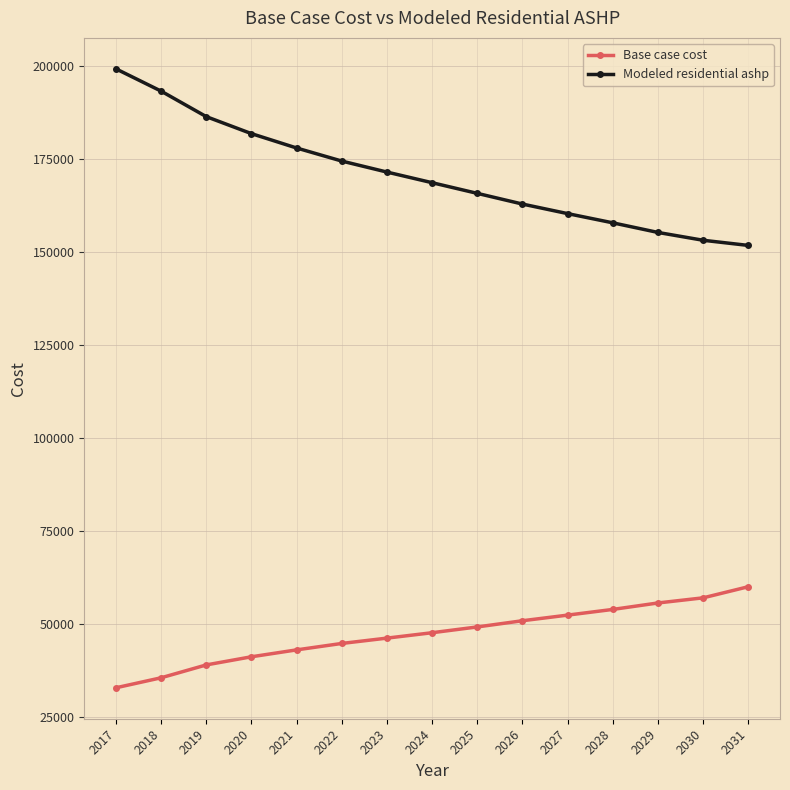

Is it true that Base case cost equals 59947.2 at 2031?

True